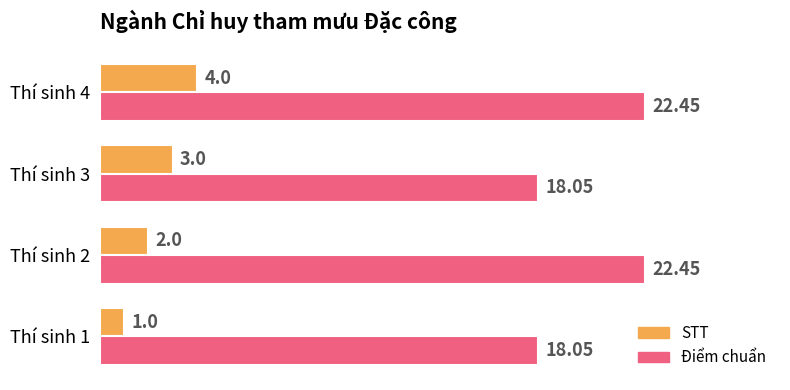

What are all the series names shown in the legend?

STT, Điểm chuẩn